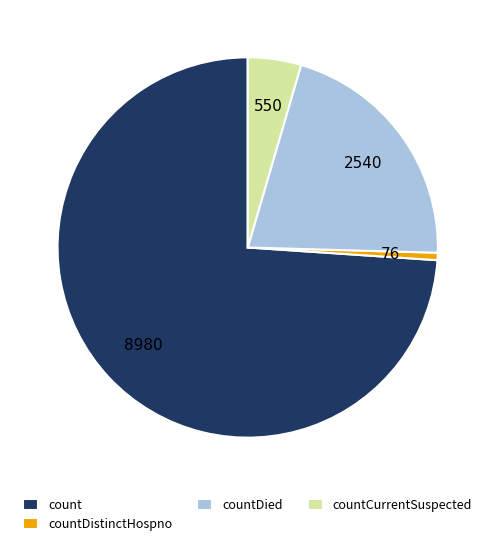

Rank the categories by value from highest to lowest.

count, countDied, countCurrentSuspected, countDistinctHospno